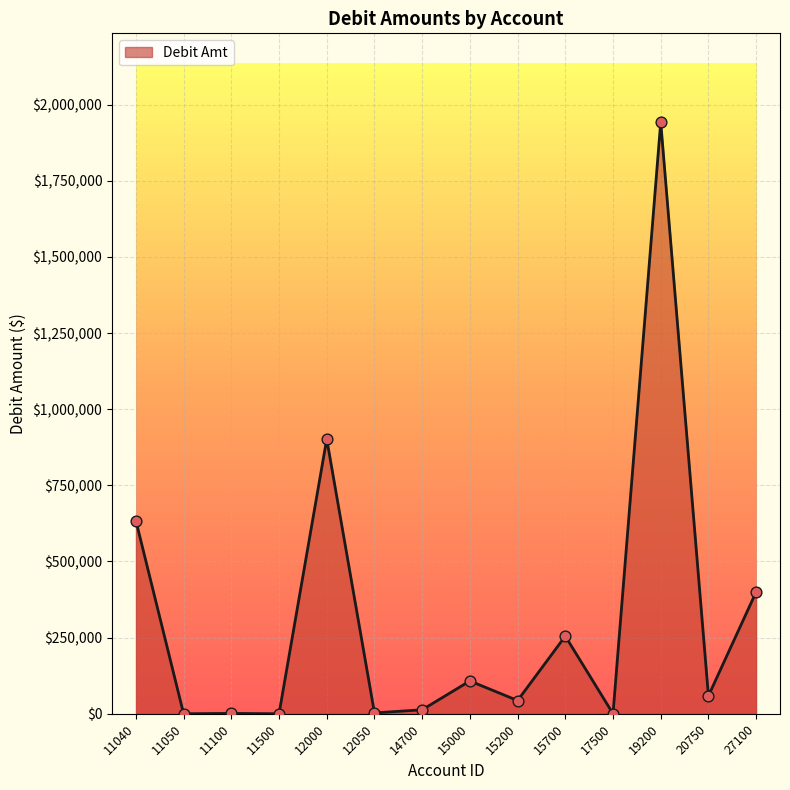

What is the ratio of the value at 15700 to the value at 19200?

0.1